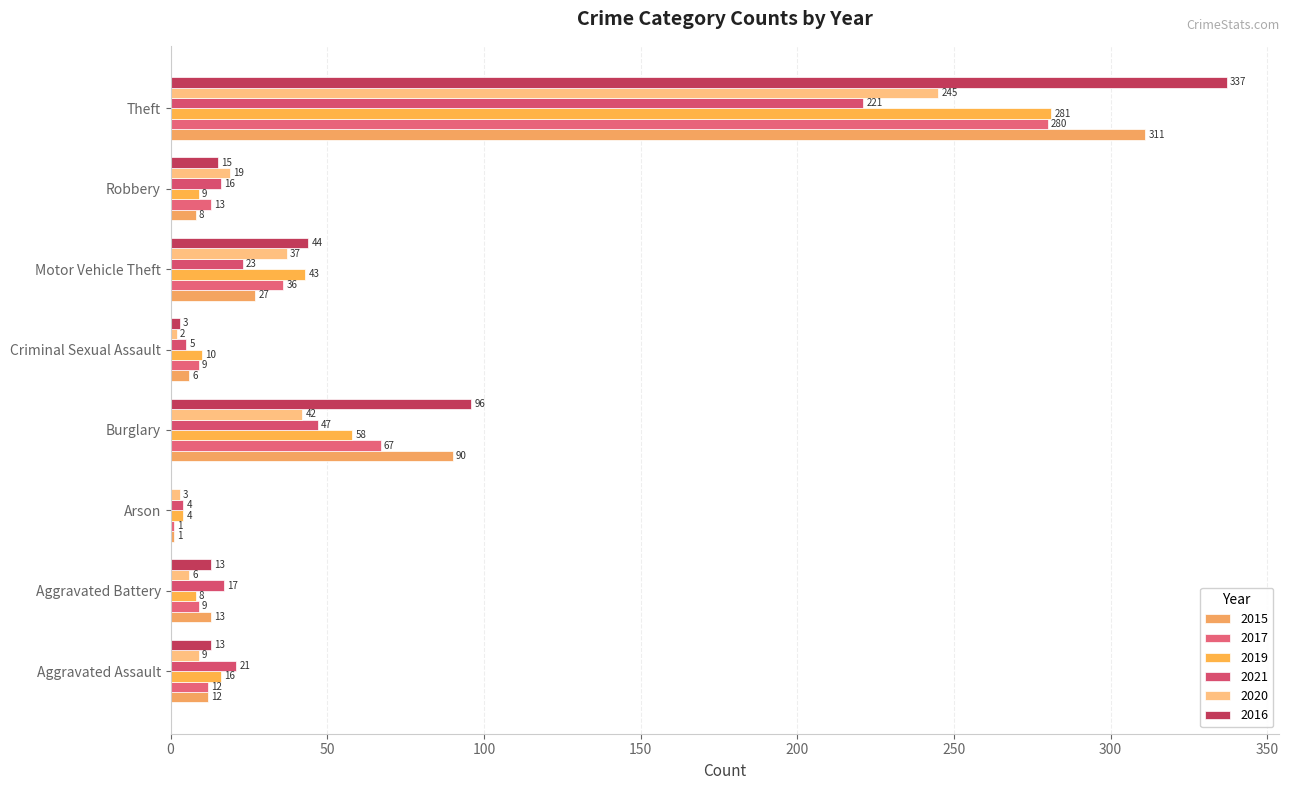

Rank the series at Aggravated Assault from highest to lowest value.

2021, 2019, 2016, 2015, 2017, 2020